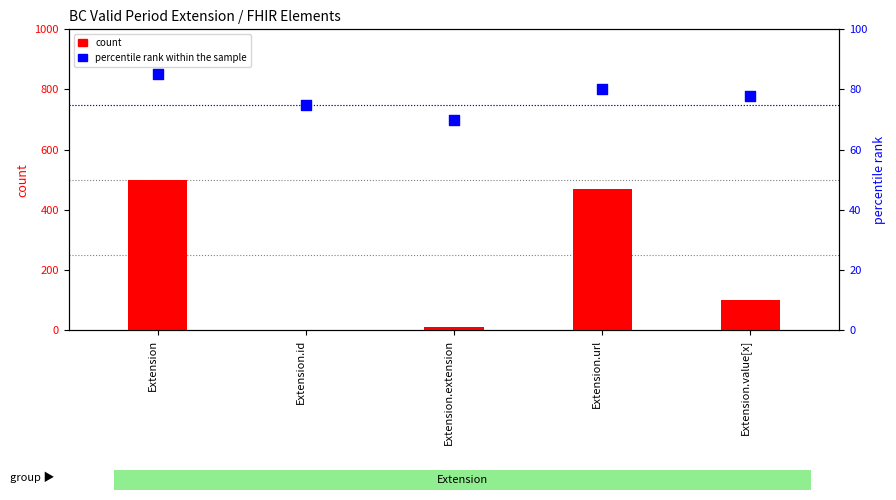

Which series reaches the maximum Y coordinate?

count